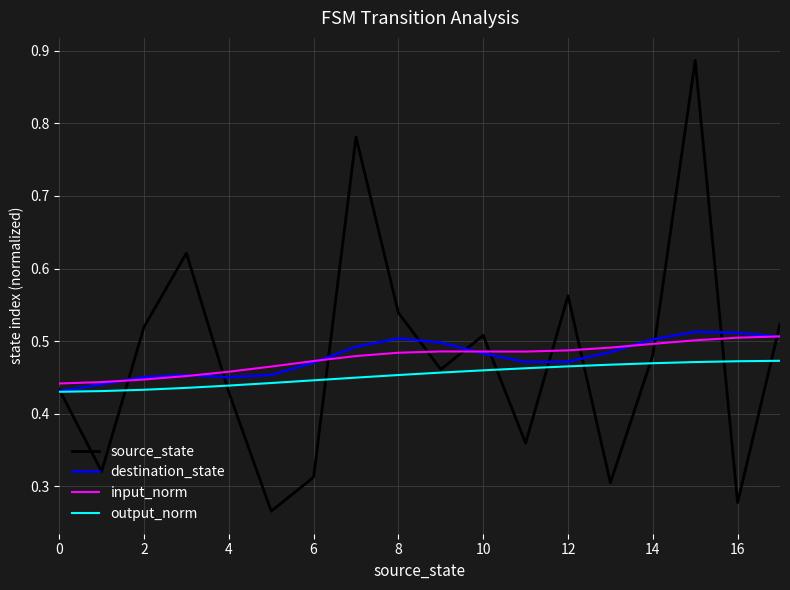

What is the label of the 5th point from the right?

13